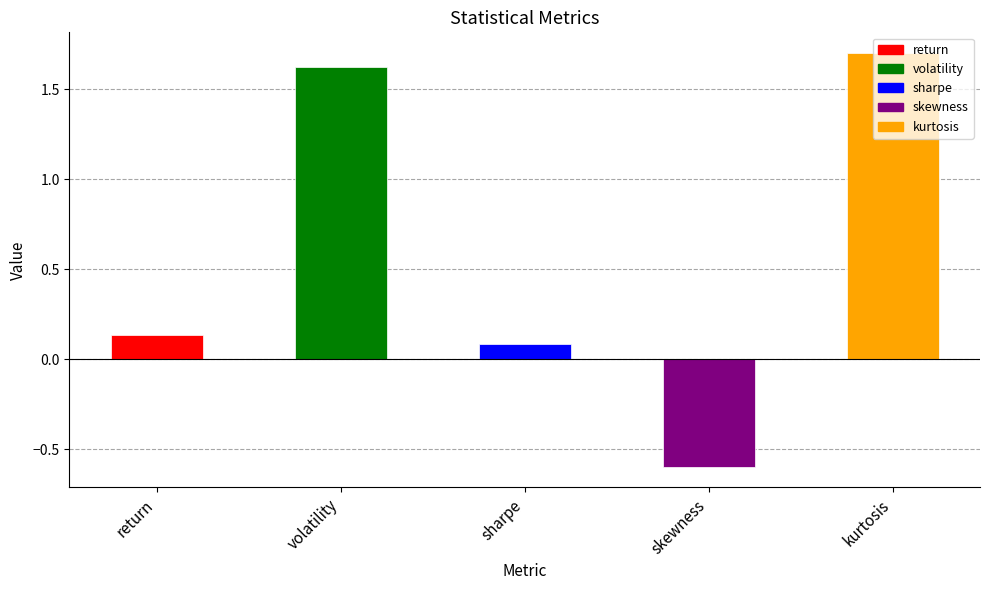

How many data points does each series have?

5